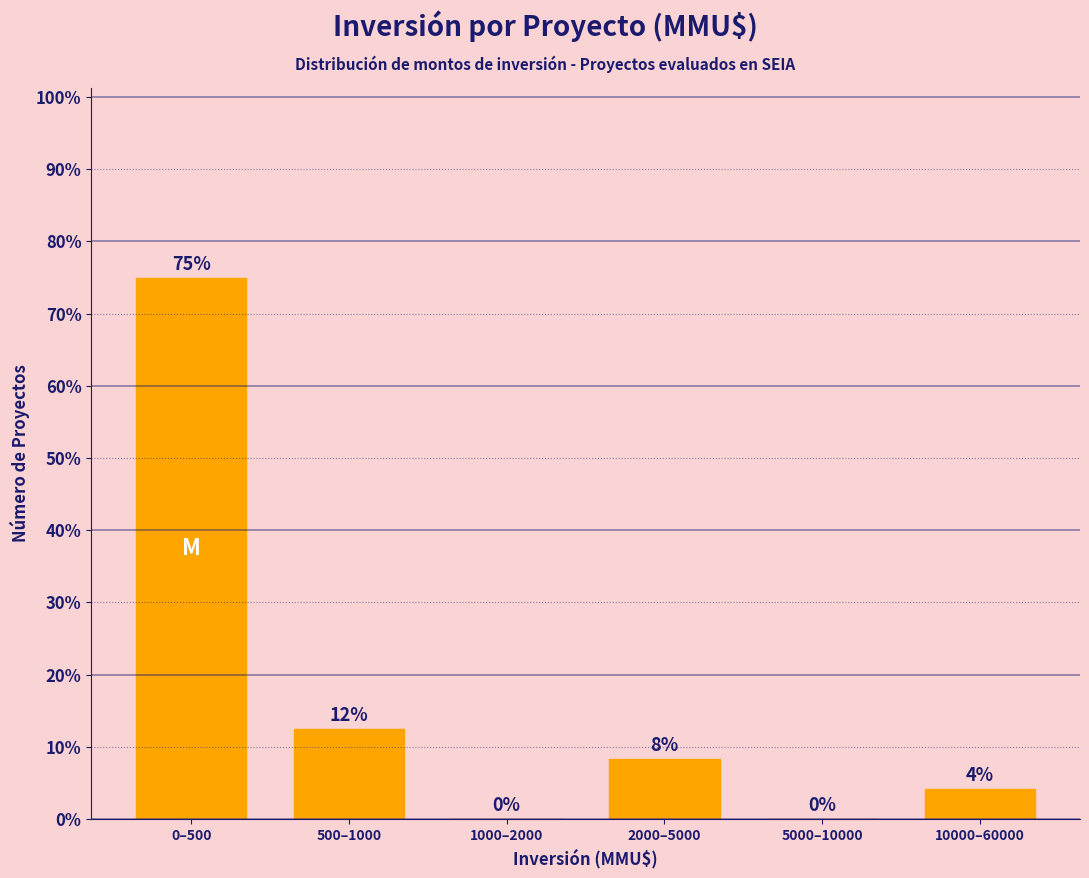

Where is the data nearest to the value 37?

500–1000